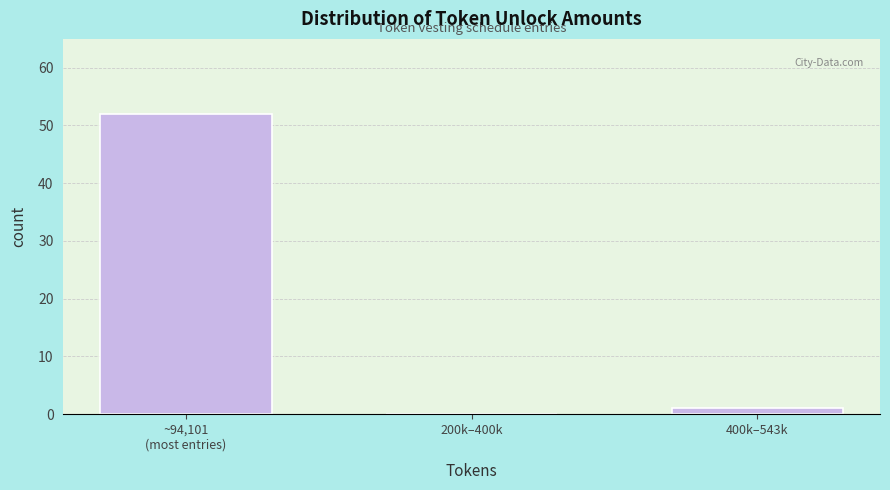

Is it true that the value at 200k–400k is -34?

False